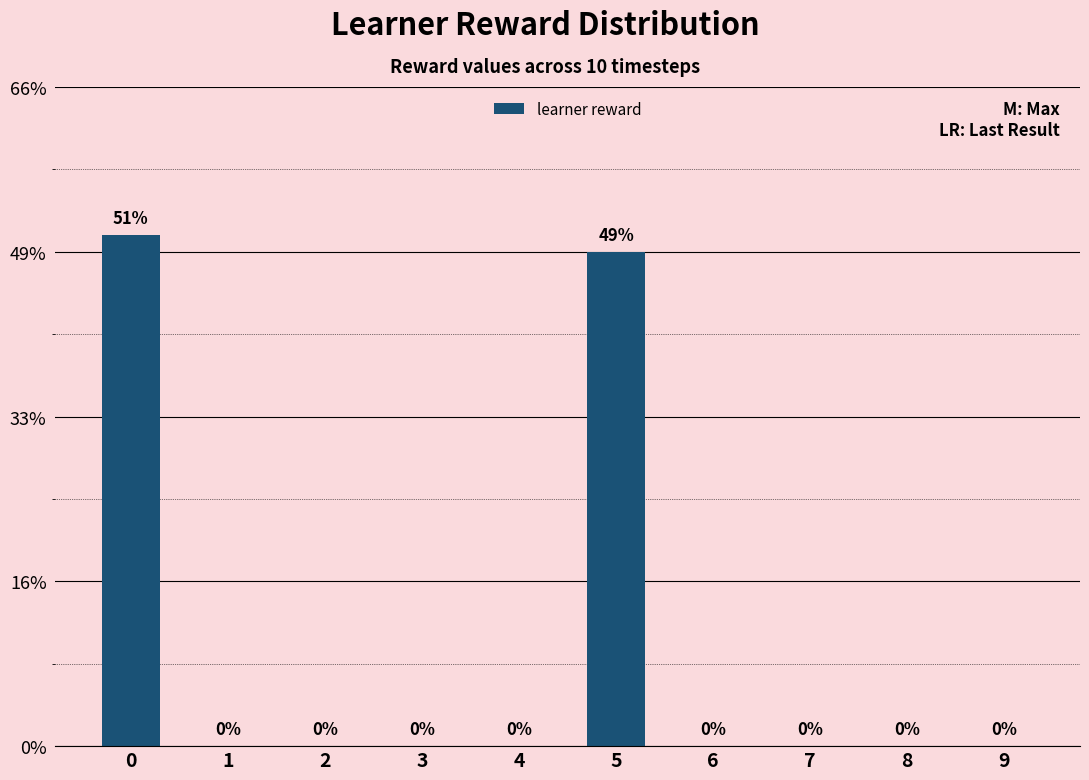

Does the chart contain stacked bars?

No